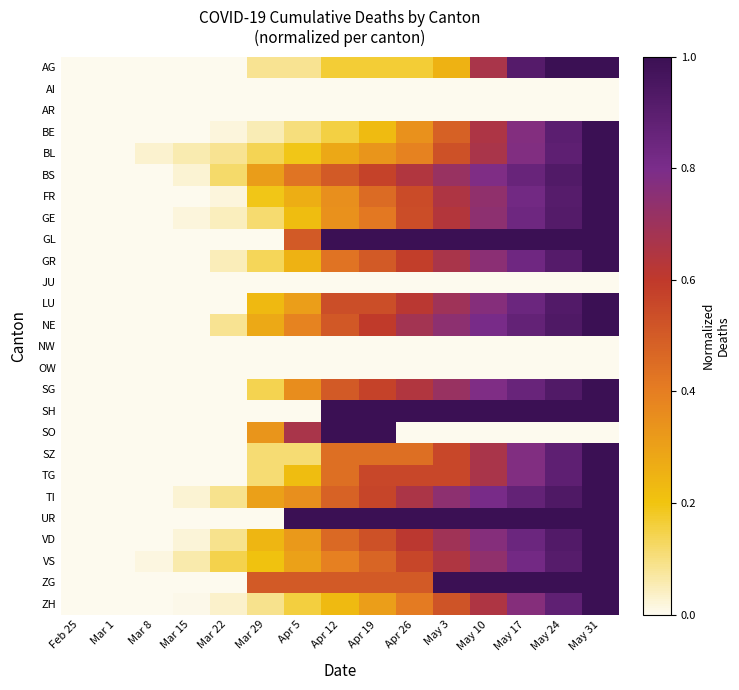

At Apr 5, list the series in order from largest to smallest.

UR, SO, GL, ZG, BS, NE, SG, TI, VD, LU, VS, FR, GR, TG, GE, BL, ZH, SZ, BE, AG, AI, AR, JU, NW, OW, SH